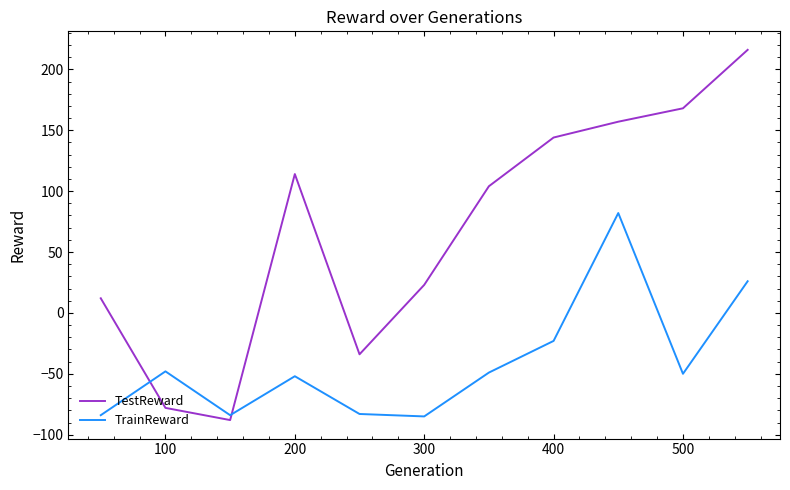

Is this an area chart (filled region under the line)?

No